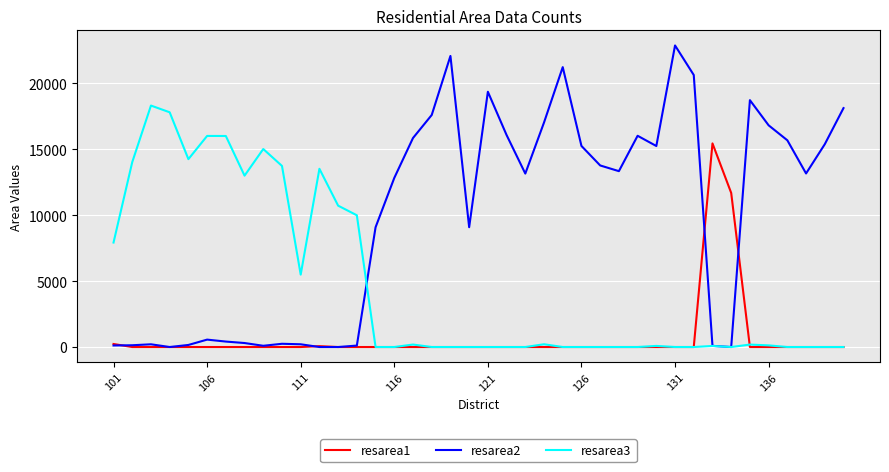

Rank the series by their average value, from highest to lowest.

resarea2, resarea3, resarea1